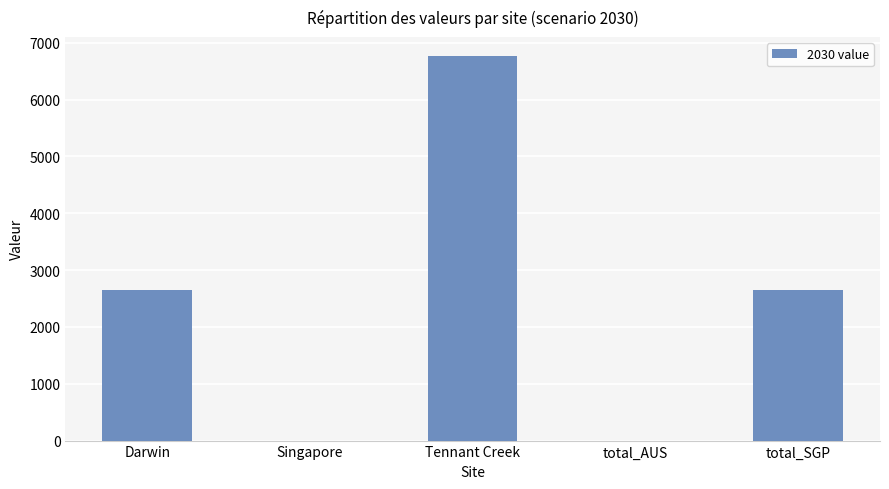

What value does the data have at total_SGP?

2652.2